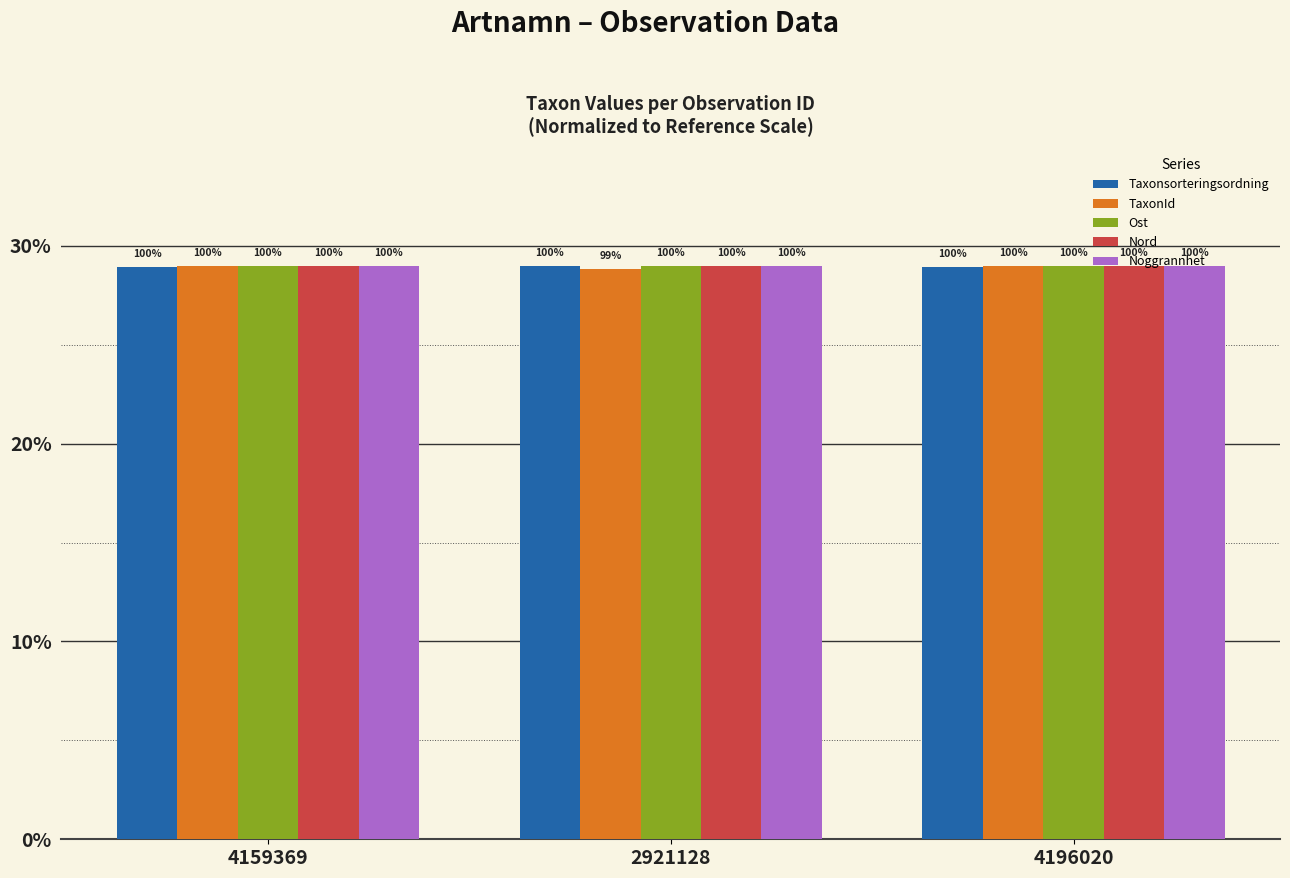

What are all the series names shown in the legend?

Taxonsorteringsordning, TaxonId, Ost, Nord, Noggrannhet